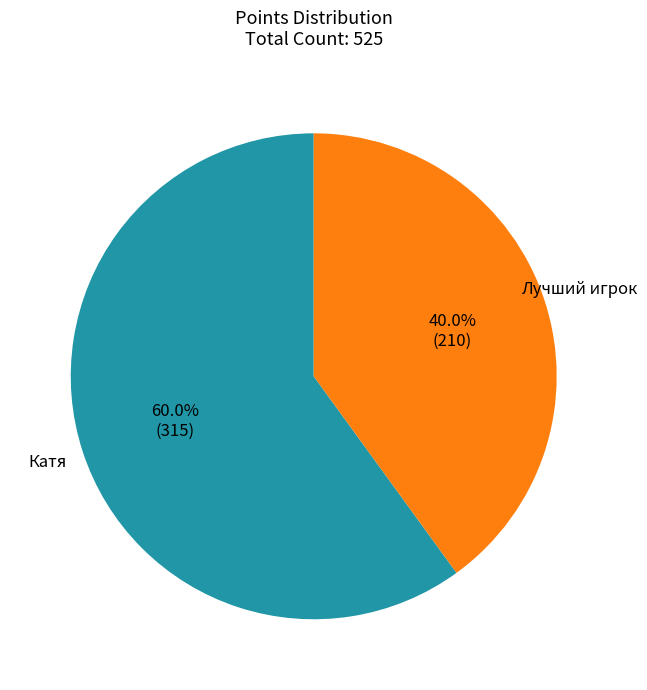

To the nearest percent, what portion does Лучший игрок represent?

40%